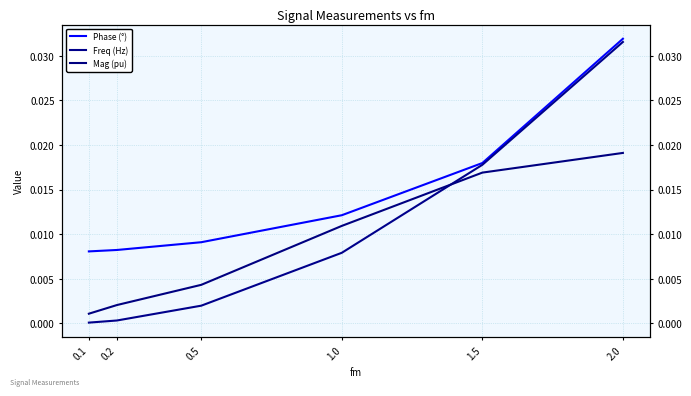

Where is Freq (Hz) nearest to the value 0?

0.1